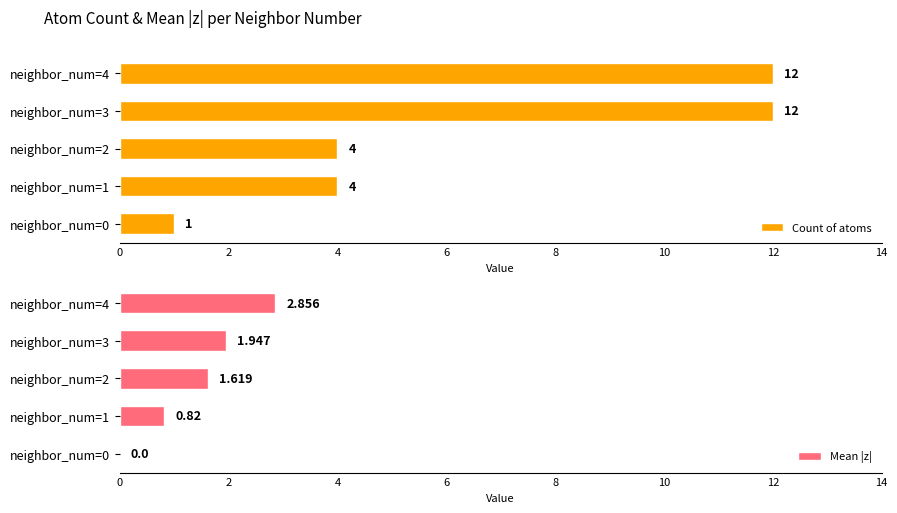

Are the bars grouped side by side (vs. stacked)?

Yes